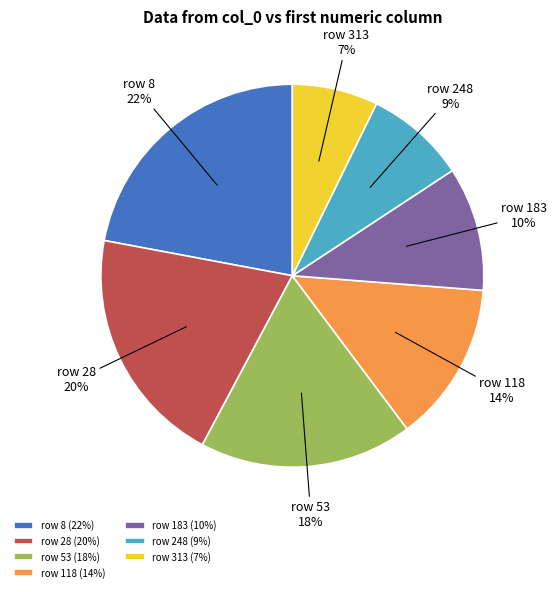

How many slices are in this pie chart?

7